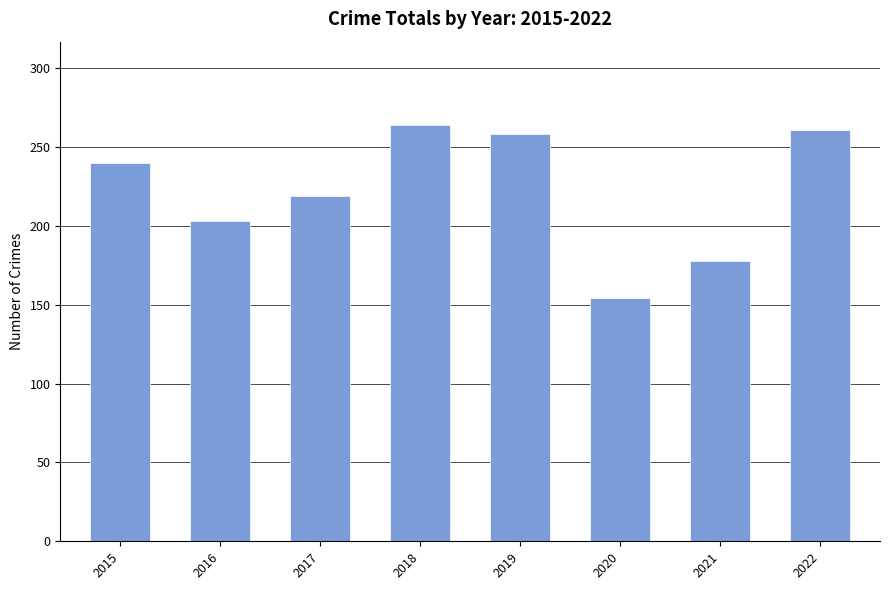

Which category has the highest value across all series?

2018